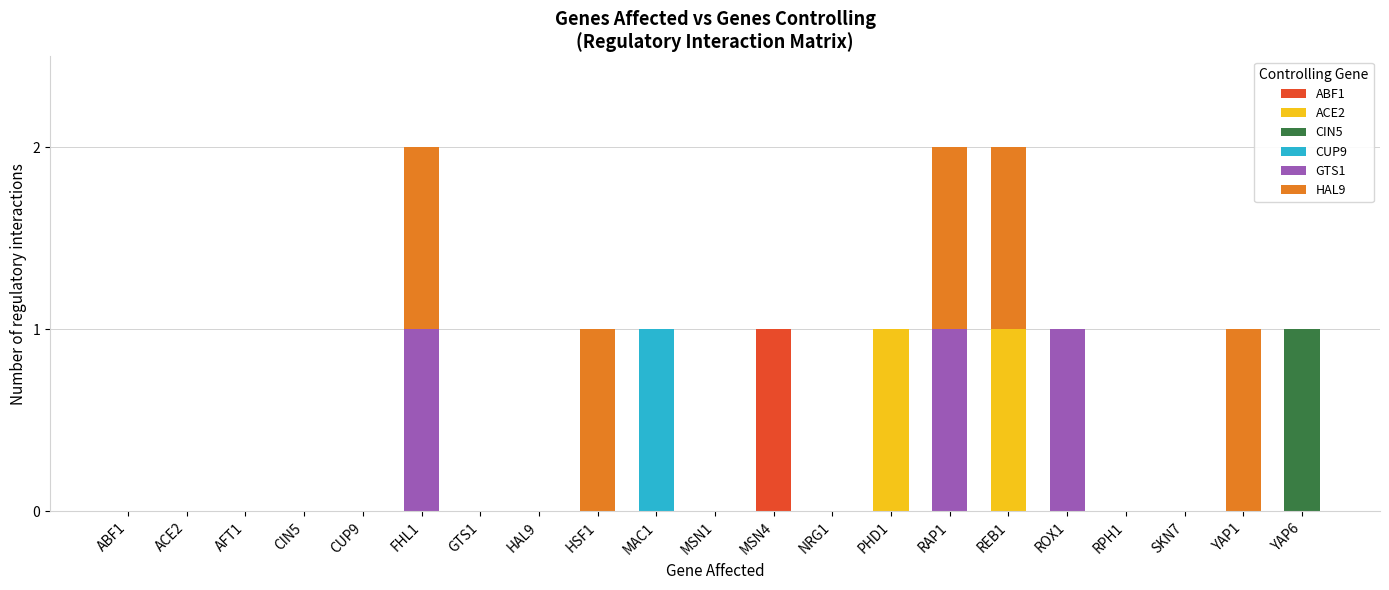

True or false: ABF1 has a value of 0 at RPH1.

True